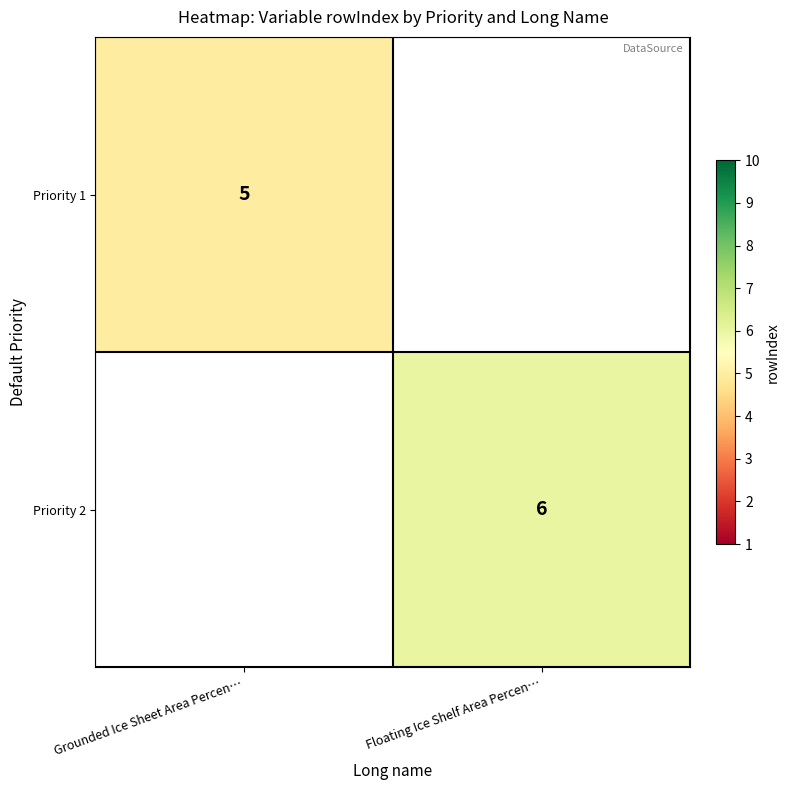

Is it true that Priority 2 equals 8 at Floating Ice Shelf Area Percen…?

False